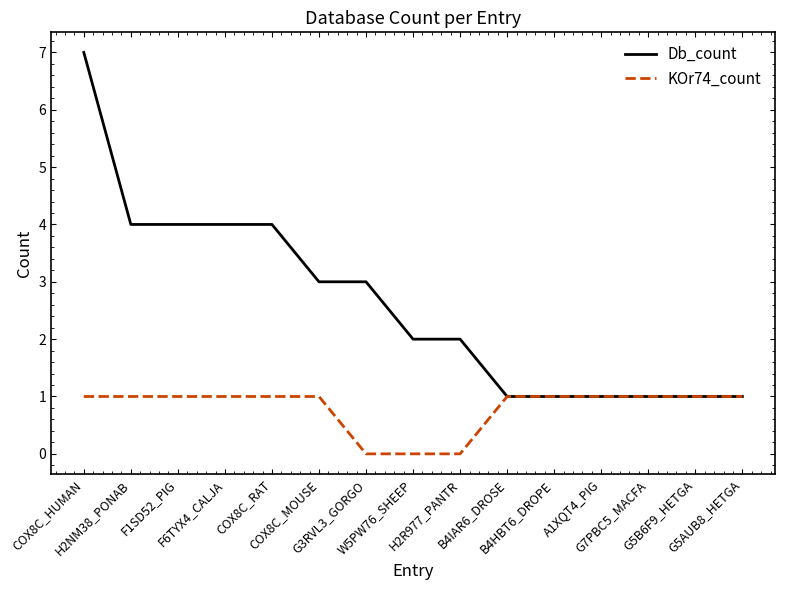

How many lines are shown in the chart?

2